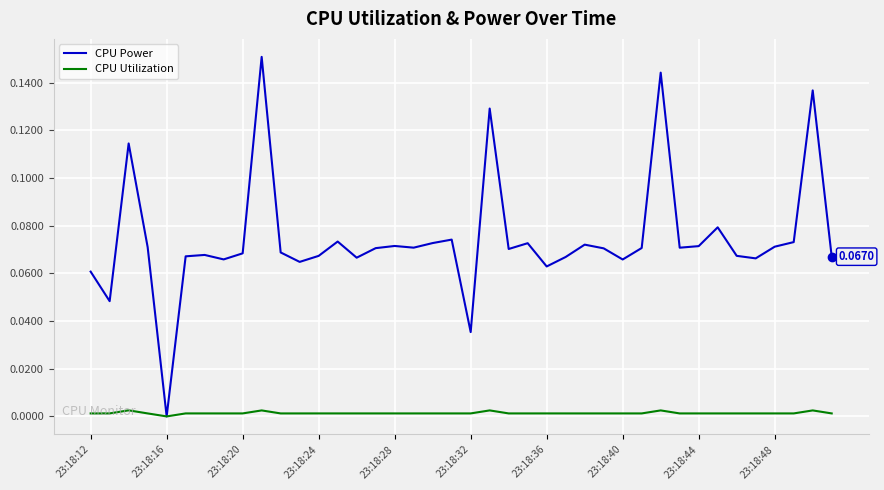

Which series has the largest range (max minus min)?

CPU Power